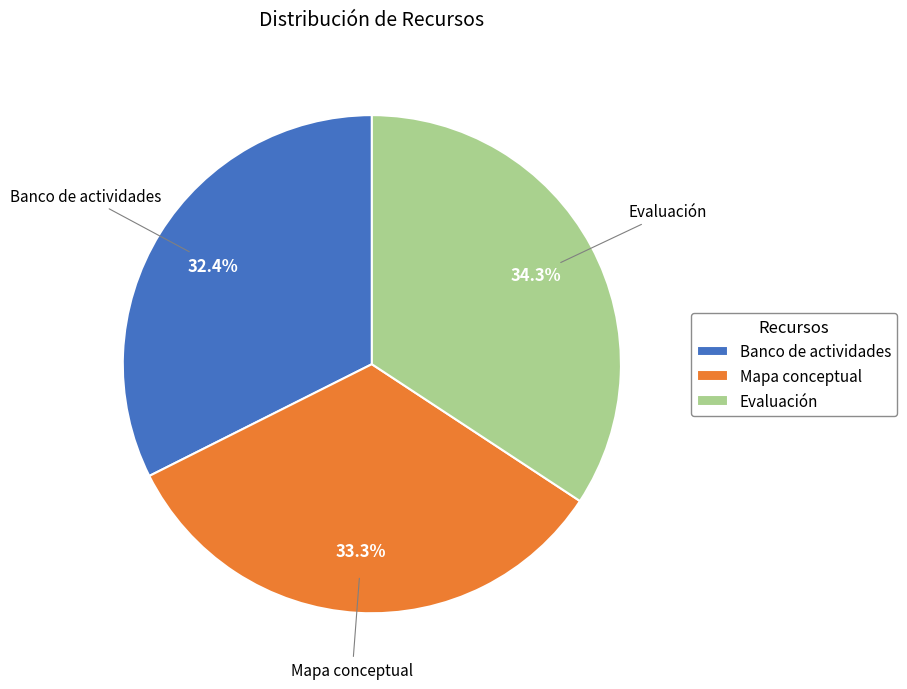

Is Evaluación the majority of the pie?

No